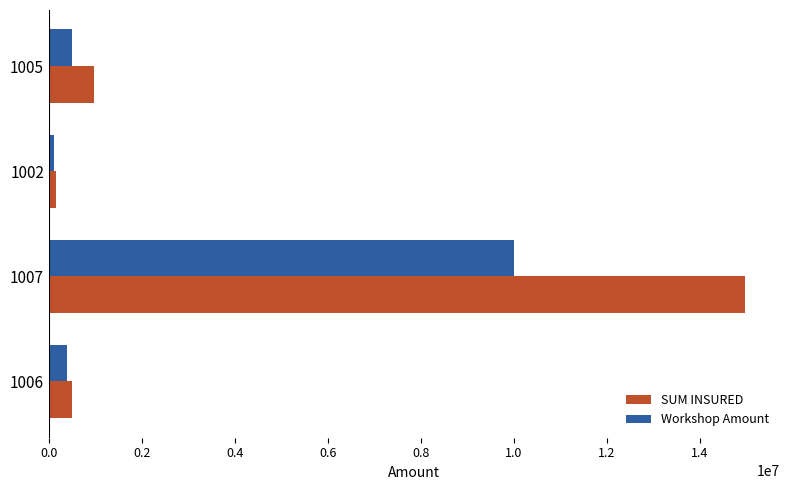

What is the difference between the maximum and minimum values in the SUM INSURED series?

14825000